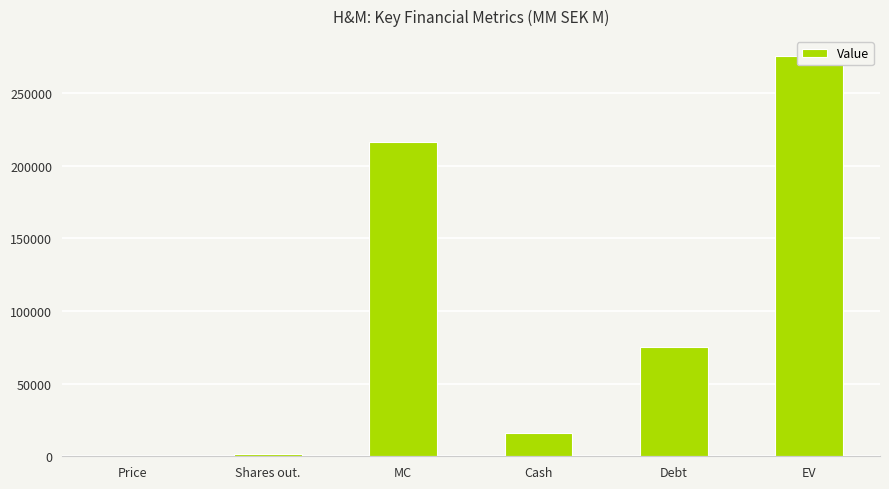

What is the sum of all values?

585349.1